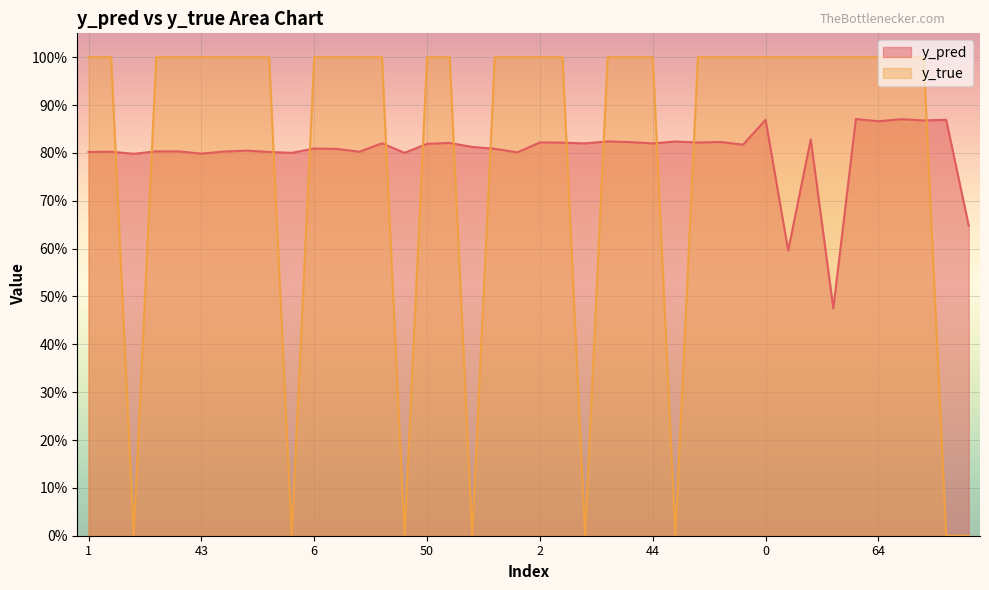

How many y_pred values are between 0 and 1?

40